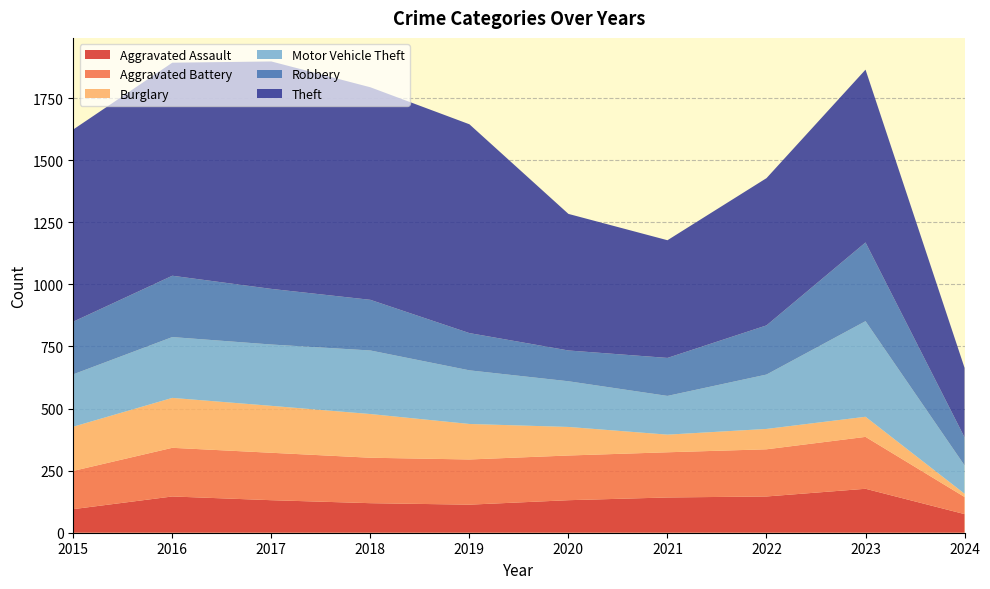

Reading left to right, extract all data points from this chart.

Aggravated Assault: 95	146	131	119	113	131	142	146	177	75
Aggravated Battery: 154	196	191	183	182	180	182	190	209	69
Burglary: 178	201	189	176	143	115	71	82	81	13
Motor Vehicle Theft: 211	245	247	256	216	184	156	219	385	114
Robbery: 212	247	224	204	150	124	153	198	317	113
Theft: 774	858	916	856	841	550	474	593	696	280